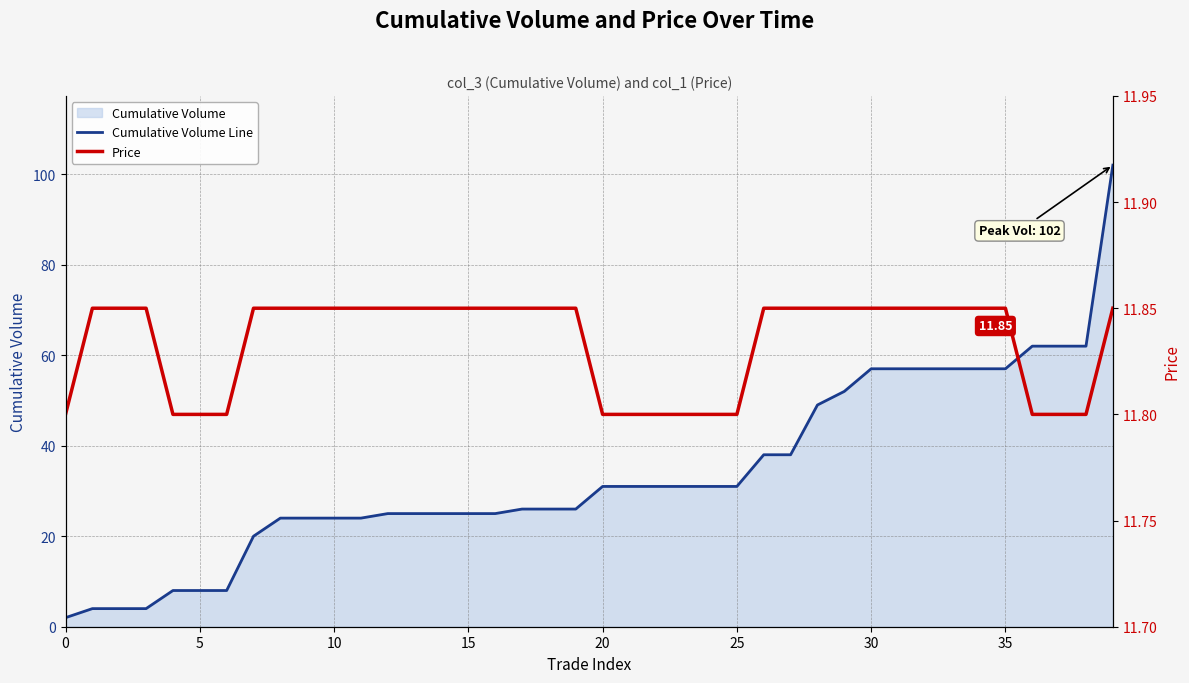

What is the difference between the second highest and minimum values in the Cumulative Volume Line series?

60